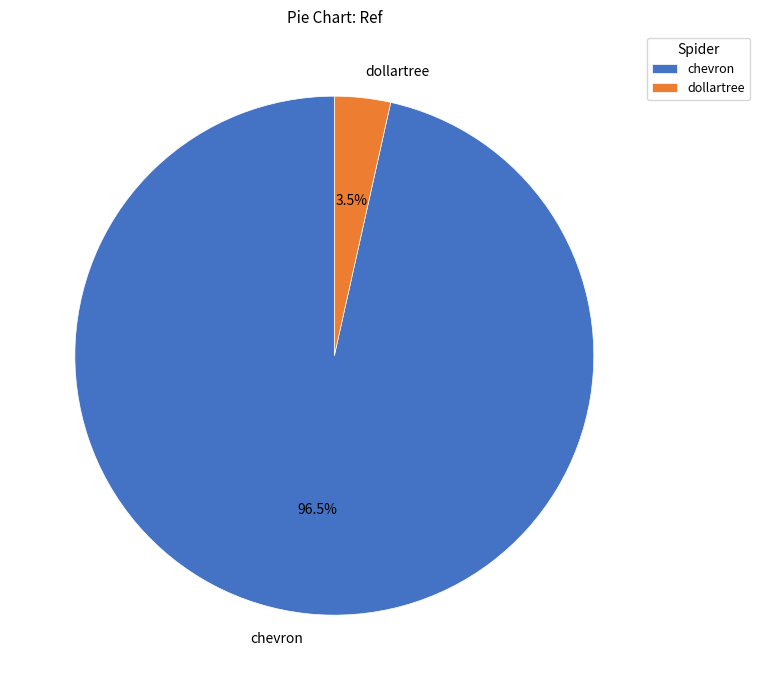

Which category has the biggest portion of the pie?

chevron